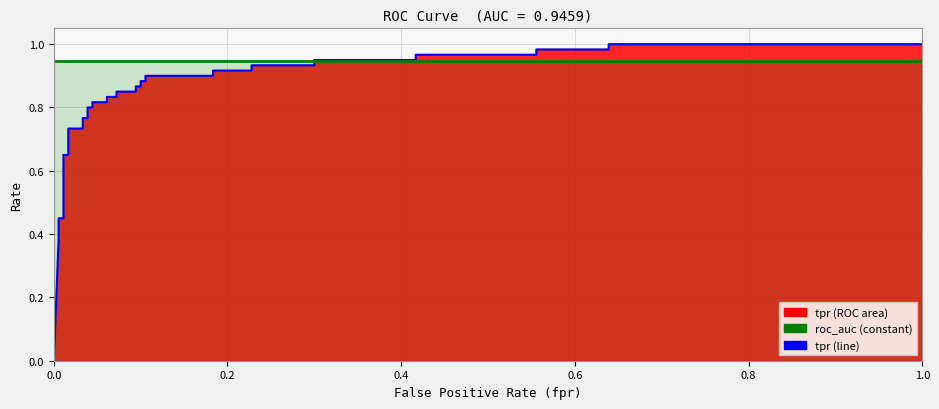

Count the number of categories in the chart.

36